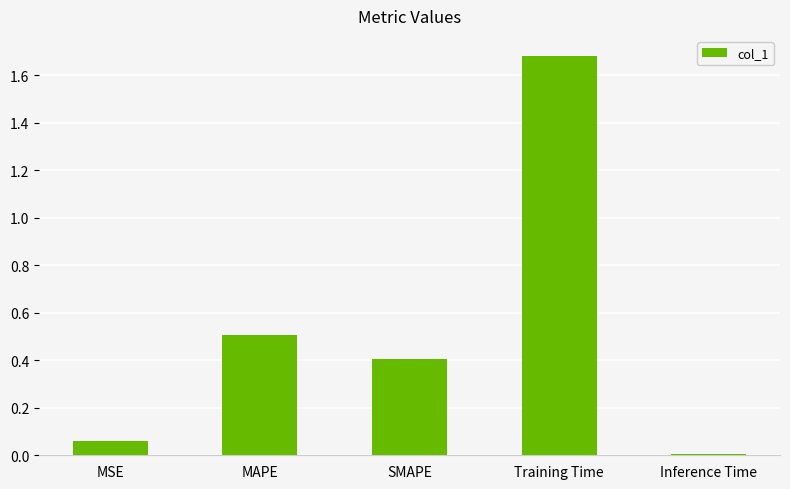

List the labels in order of value, smallest first.

Inference Time, MSE, SMAPE, MAPE, Training Time